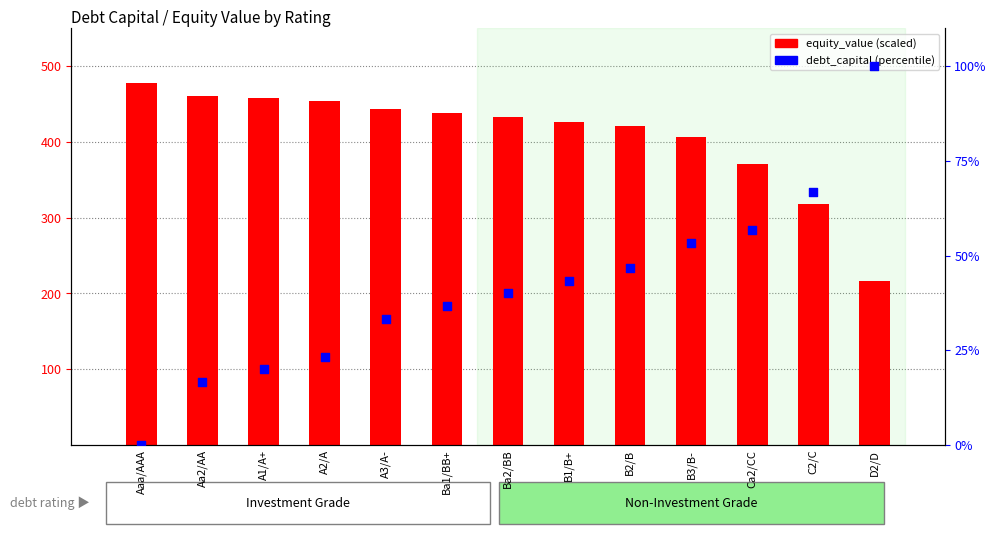

At which category is the sum across all series the highest?

Aaa/AAA